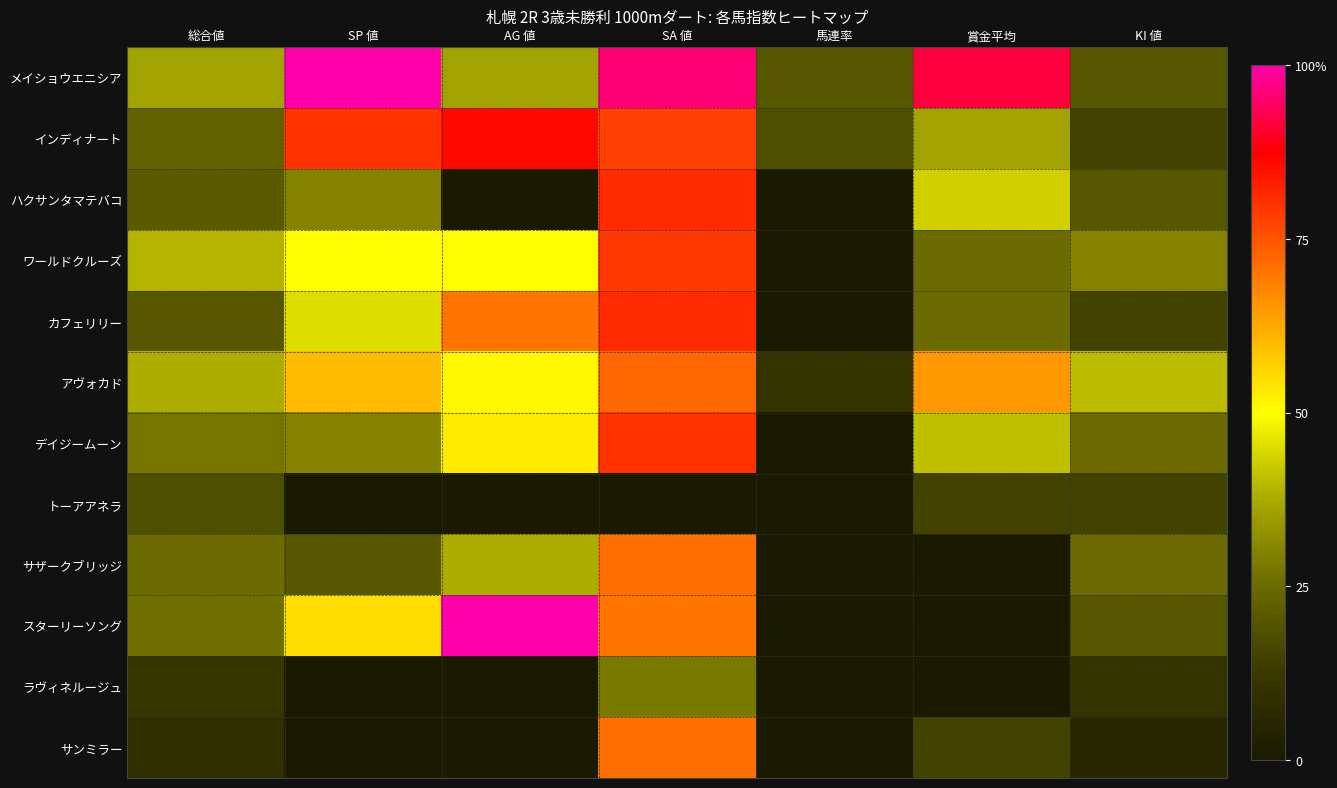

What is the spread (max minus min) of values at 馬連率?

20